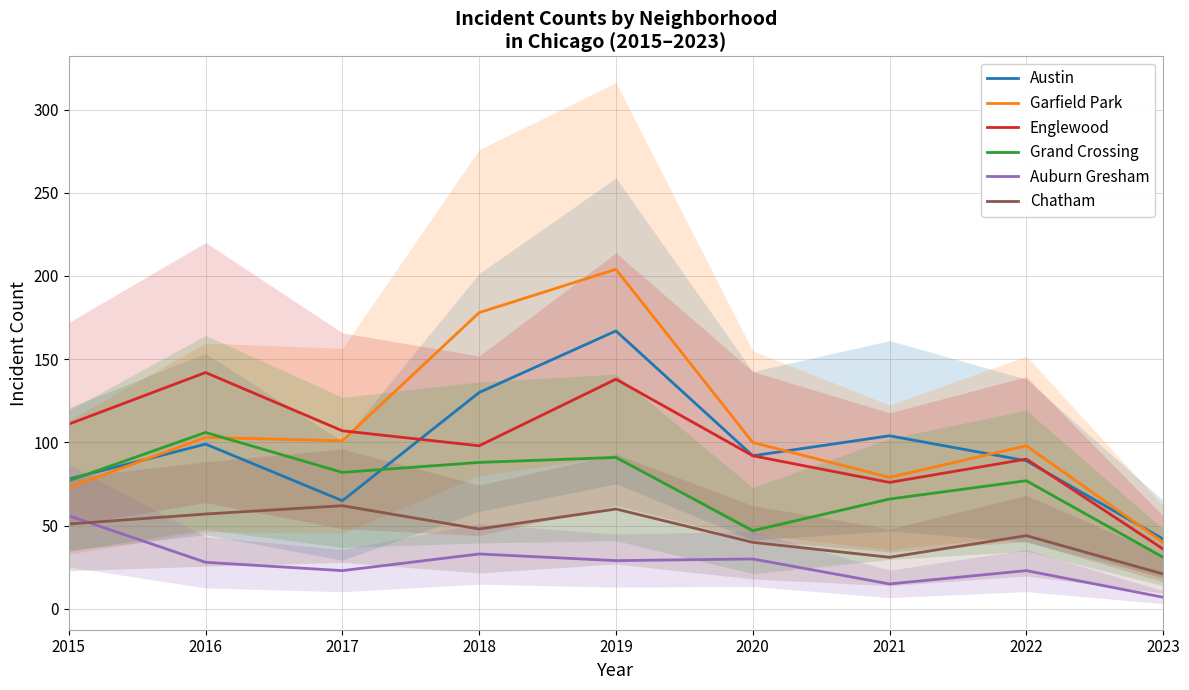

Which series has the largest total across all categories?

Garfield Park